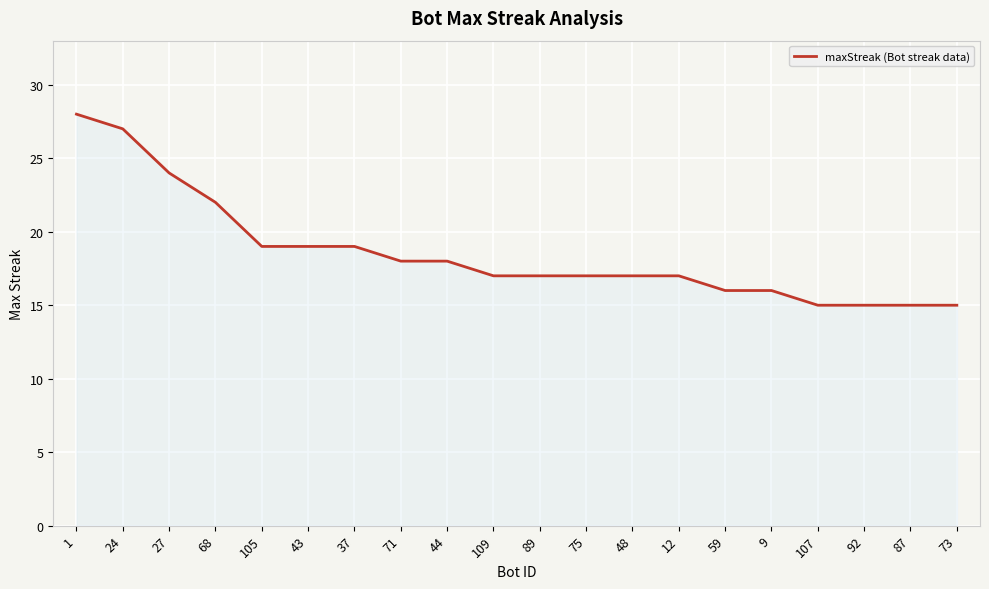

What is the smallest value displayed?

15